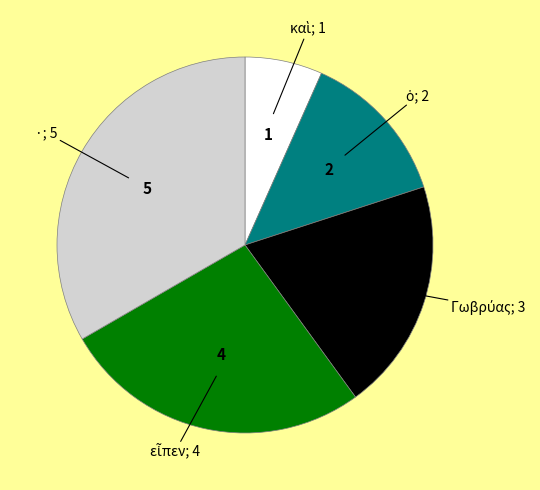

Is there any slice that represents more than half of the pie?

No